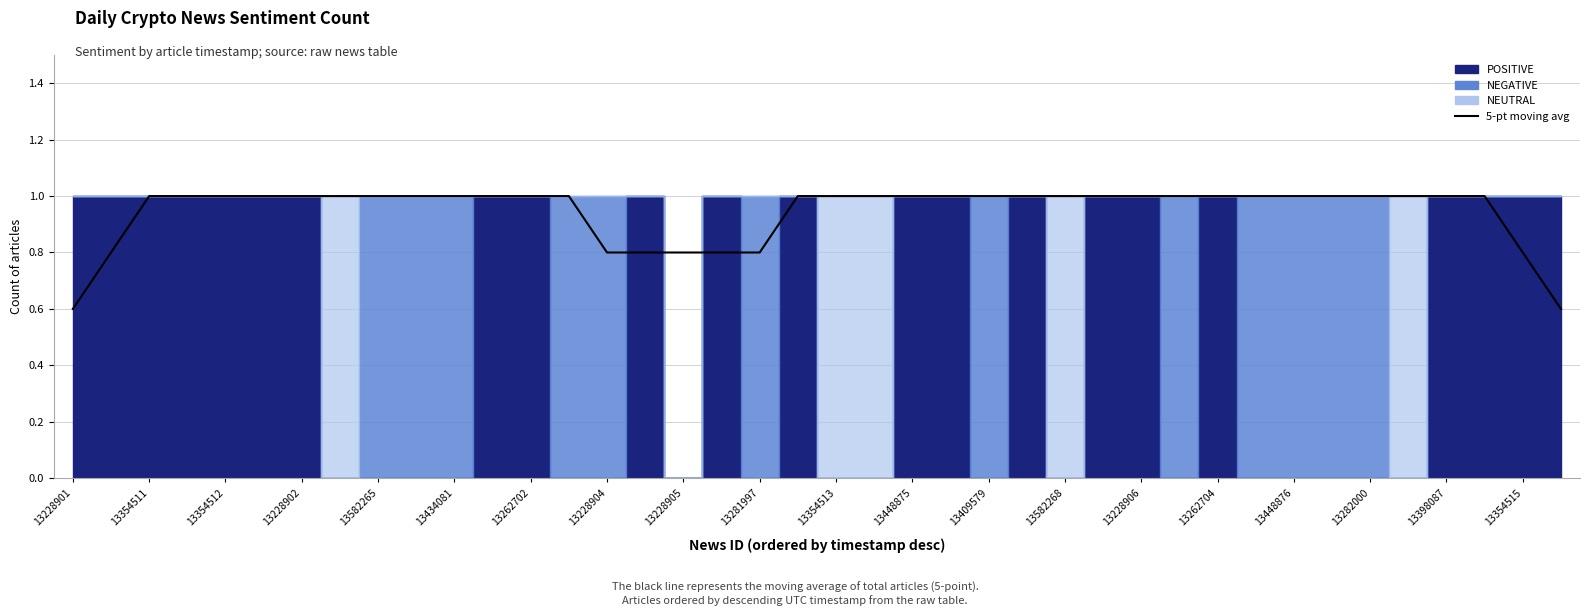

True or false: the data has more than 1 interior local peaks.

False